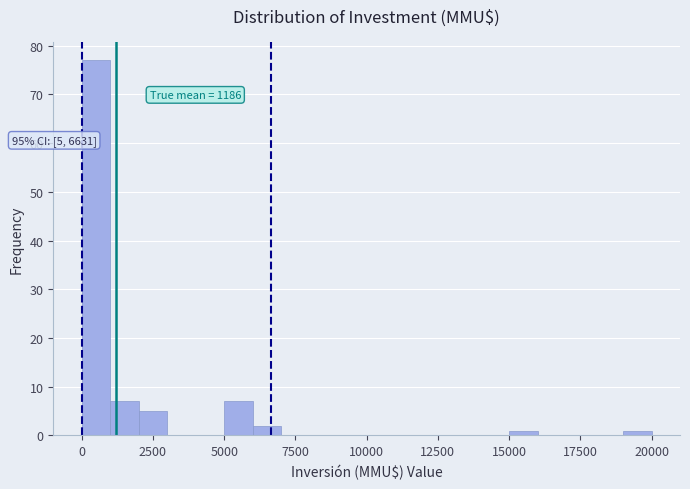

Around what value on the x-axis is the tallest bar? Give the approximate position of its centre, as read against the axis.

500